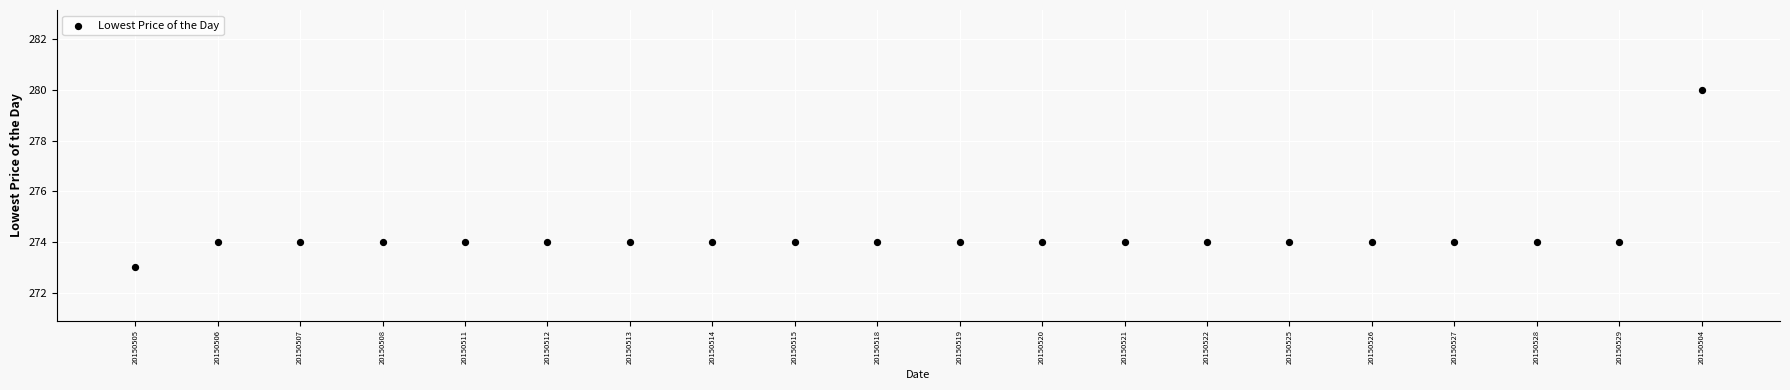

What is the range of Y values (max minus min)?

7